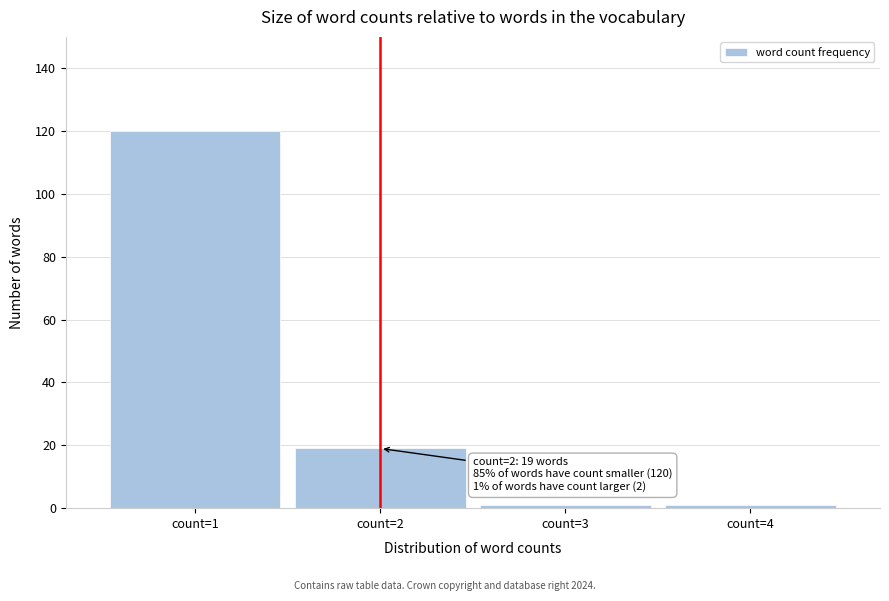

Which range on the x-axis has the tallest bar?

0.5 to 1.5